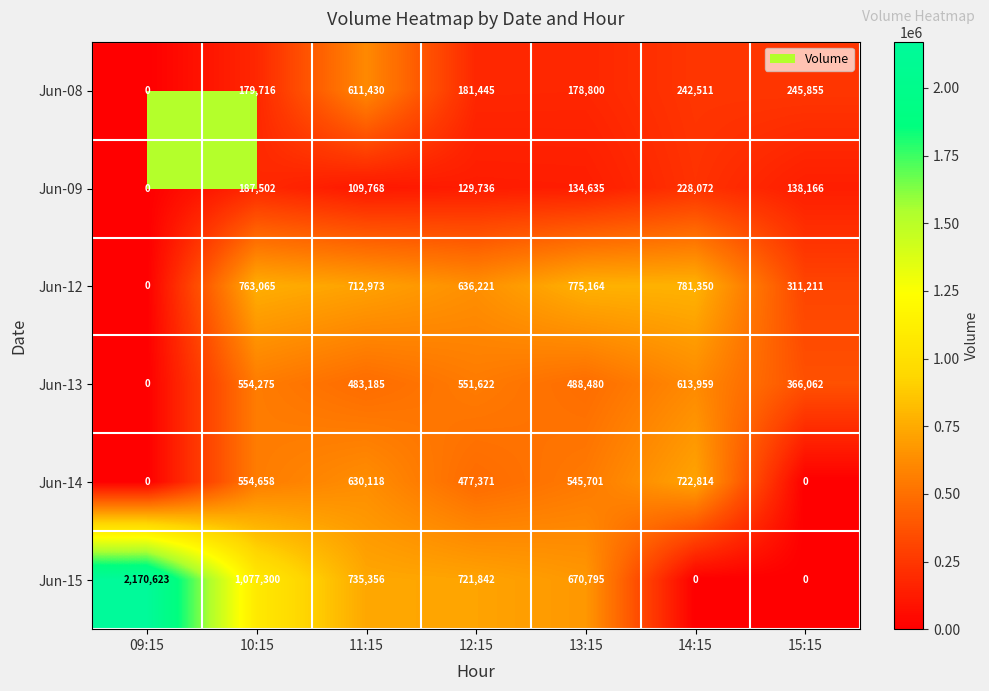

Read the Jun-12 value at 10:15.

763065